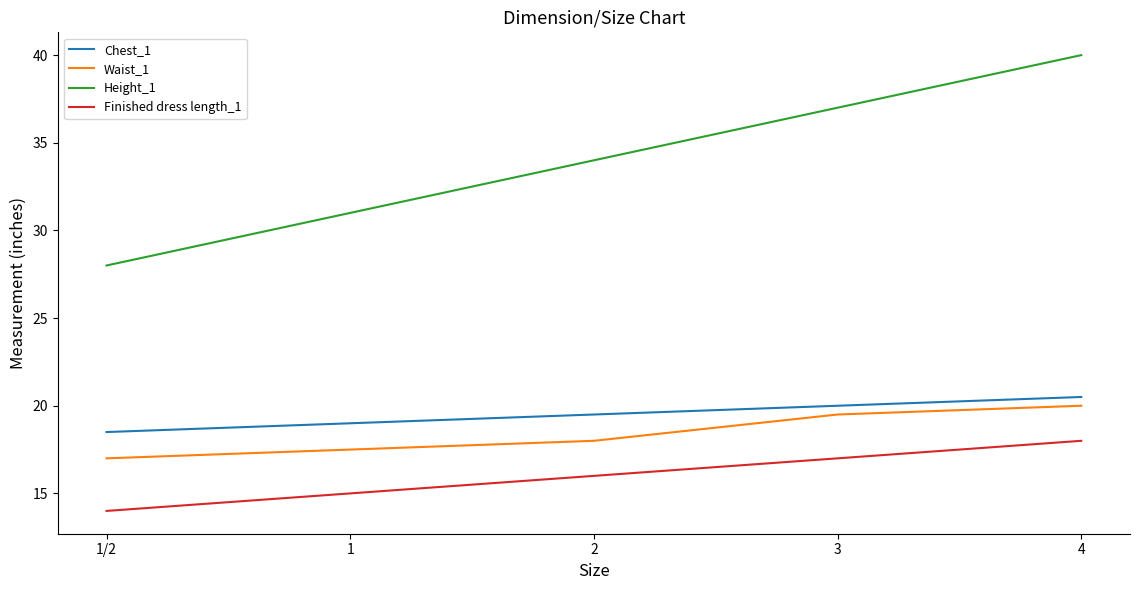

List the labels in order of Finished dress length_1 value, largest first.

4, 3, 2, 1, 1/2